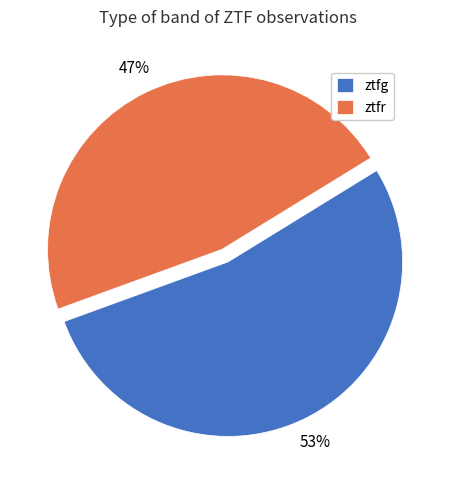

Approximately how many times larger is the value at ztfr compared to ztfg?

0.9